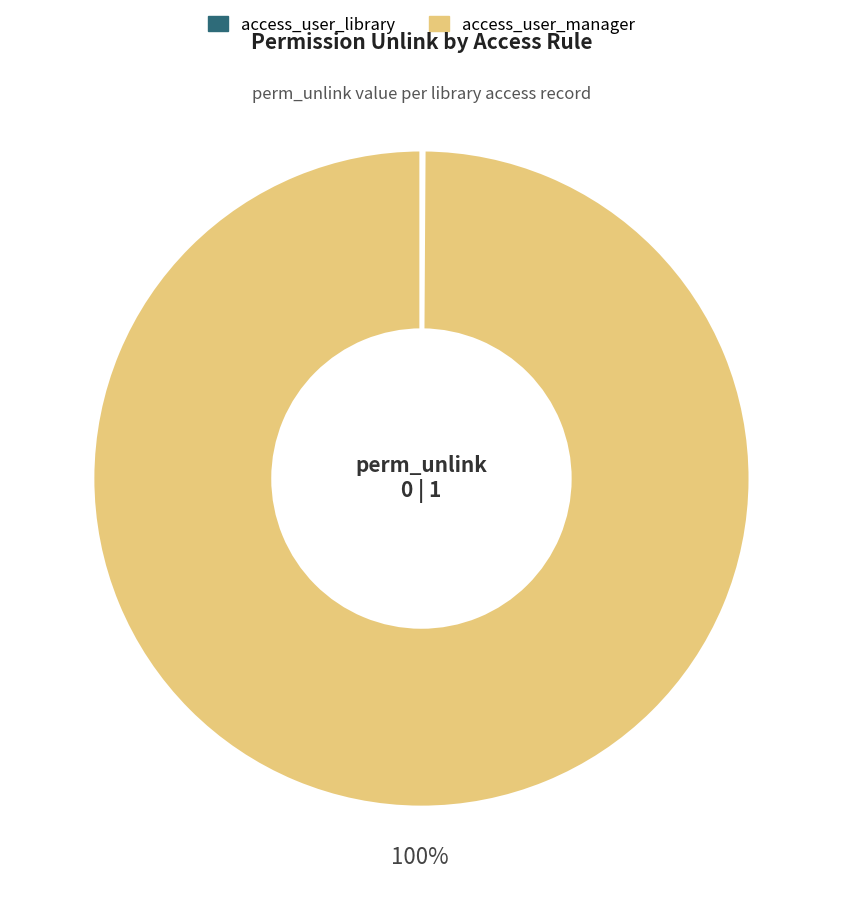

Which slice represents more than half of the pie?

access_user_manager